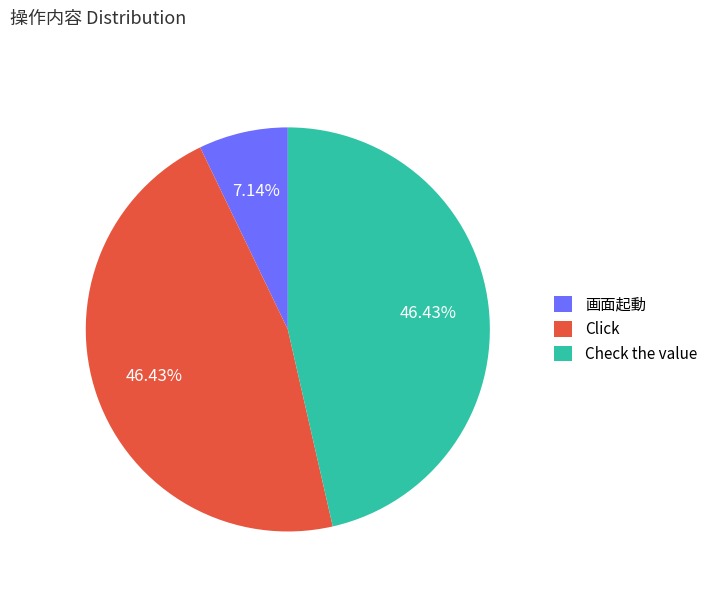

True or false: Click accounts for 59% of the total.

False